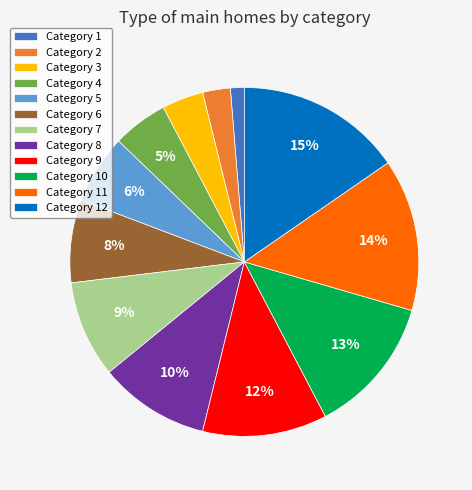

Rank the categories by value from lowest to highest.

Category 1, Category 2, Category 3, Category 4, Category 5, Category 6, Category 7, Category 8, Category 9, Category 10, Category 11, Category 12